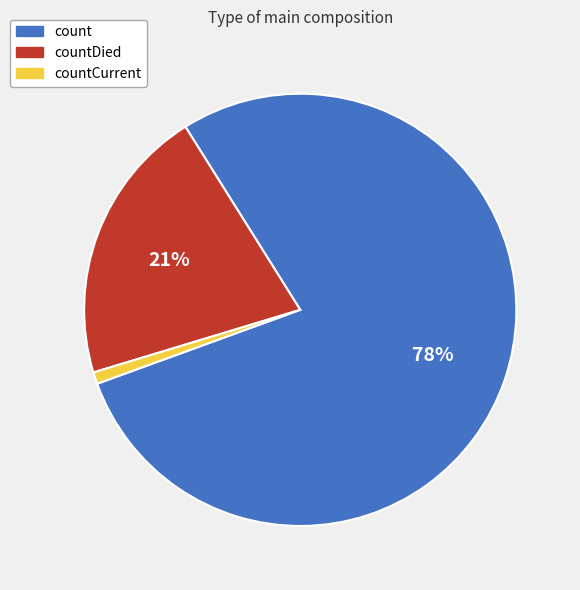

Does any single category account for the majority?

Yes